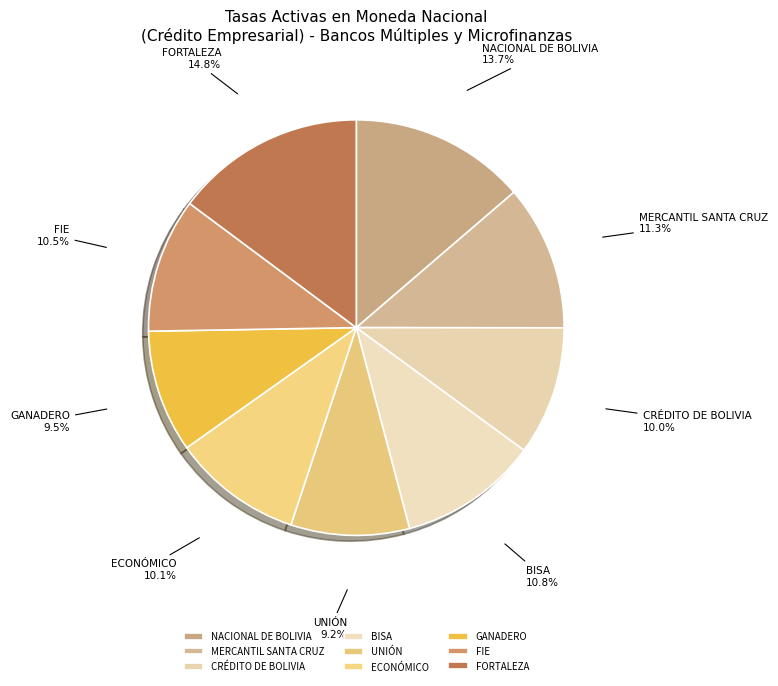

To the nearest percent, what percentage of the pie is ECONÓMICO?

10%